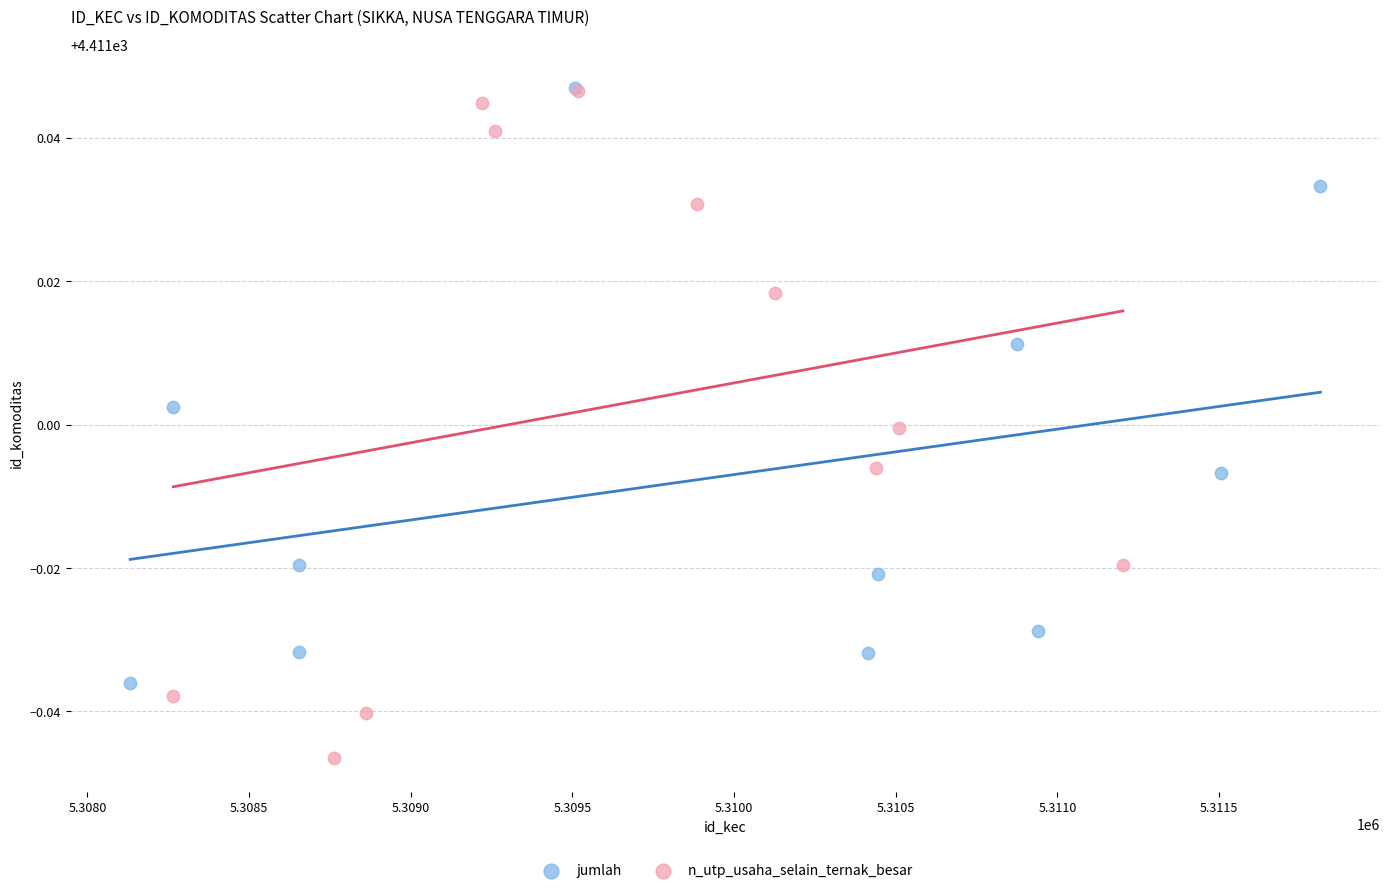

Which series has the widest spread of Y values?

n_utp_usaha_selain_ternak_besar